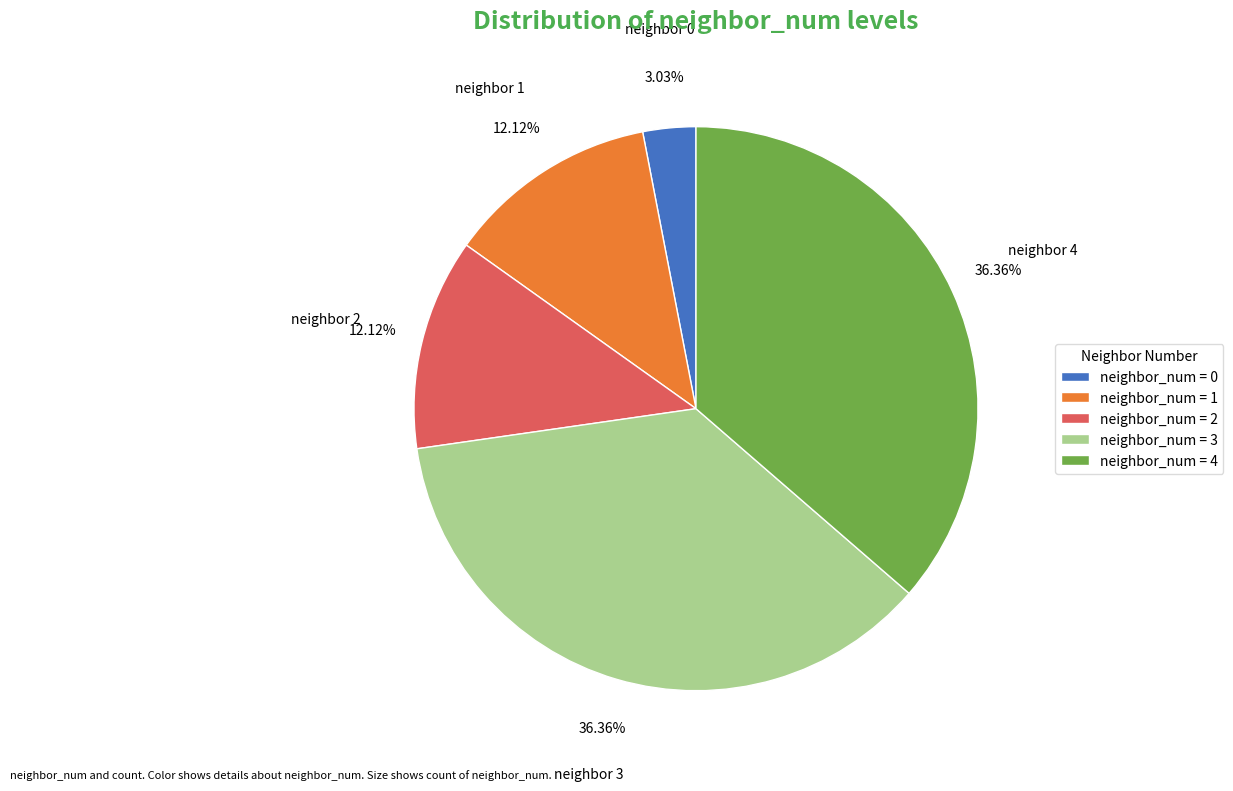

Count the number of slices in the pie.

5